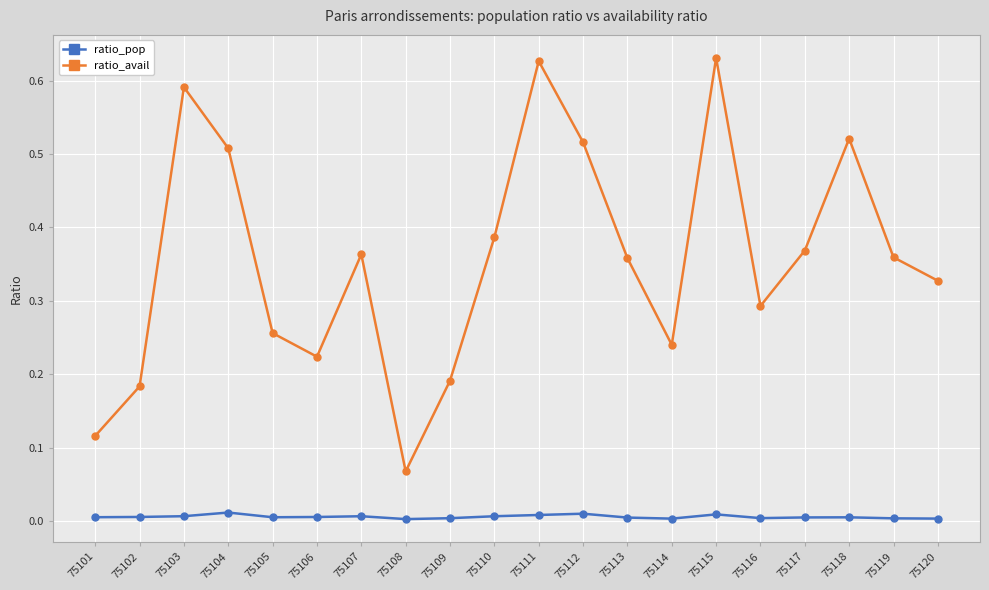

How many interior local valleys does the ratio_avail series have?

4